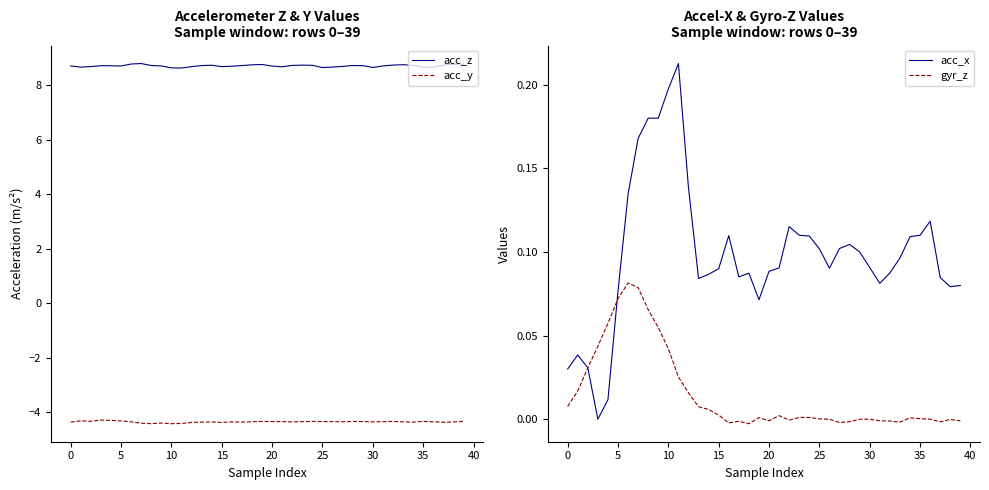

What is the spread (max minus min) of values at 26?

13.0